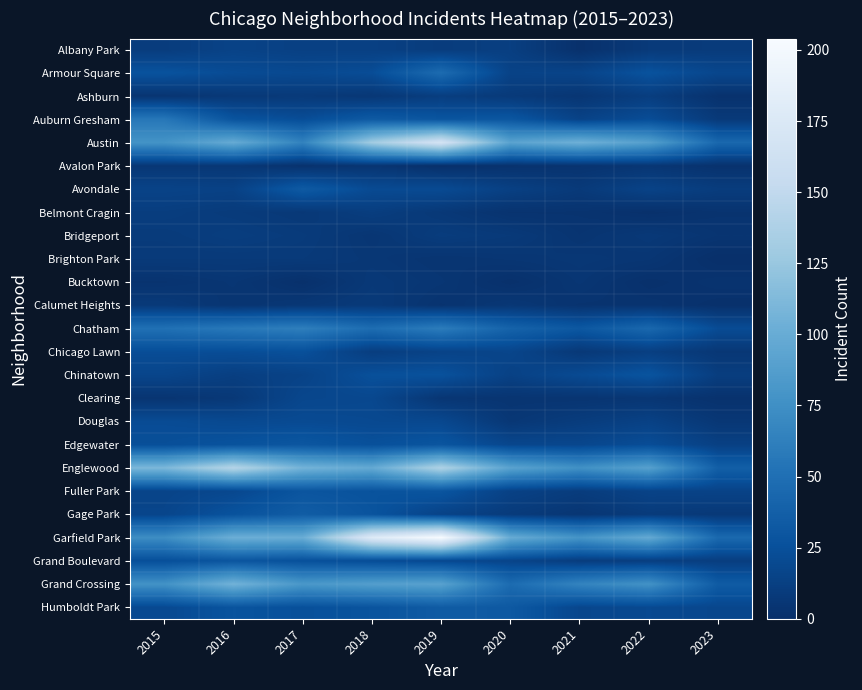

What is the greatest value displayed?

204